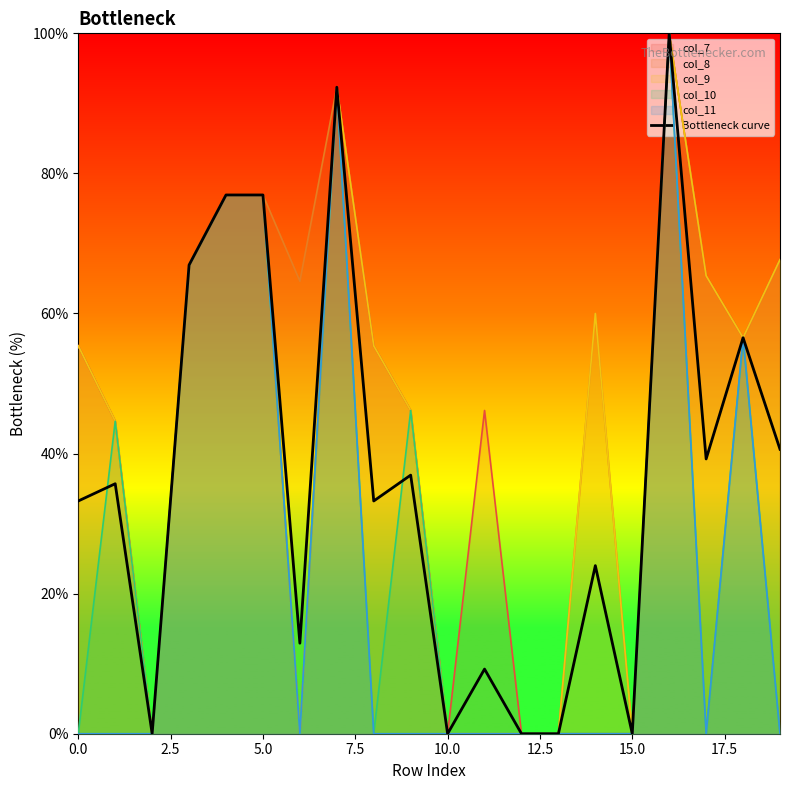

How many interior local peaks (higher than both neighbors) does the data have?

7